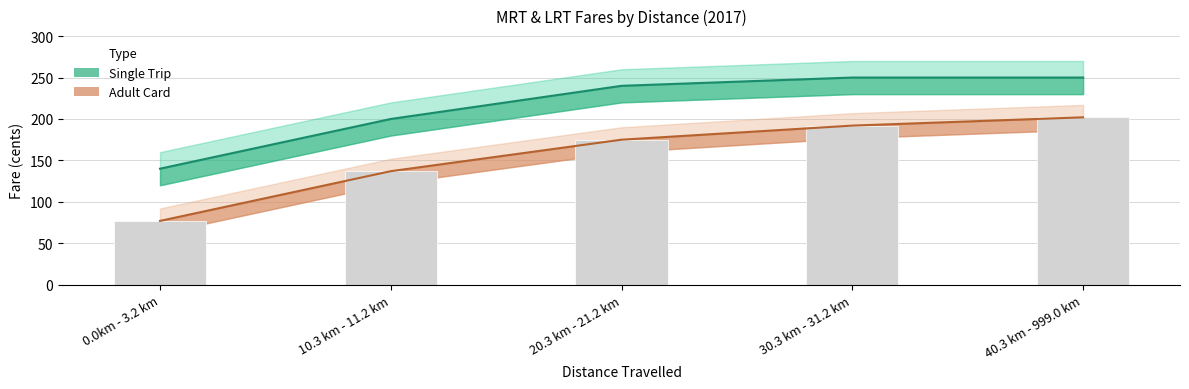

What is the approximate value of Adult Card at 10.3 km - 11.2 km?

137